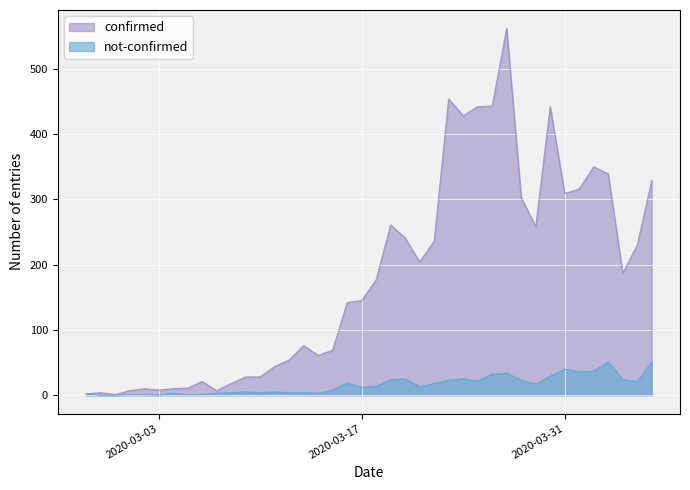

Is it true that confirmed equals 69 at 2020-03-19?

False